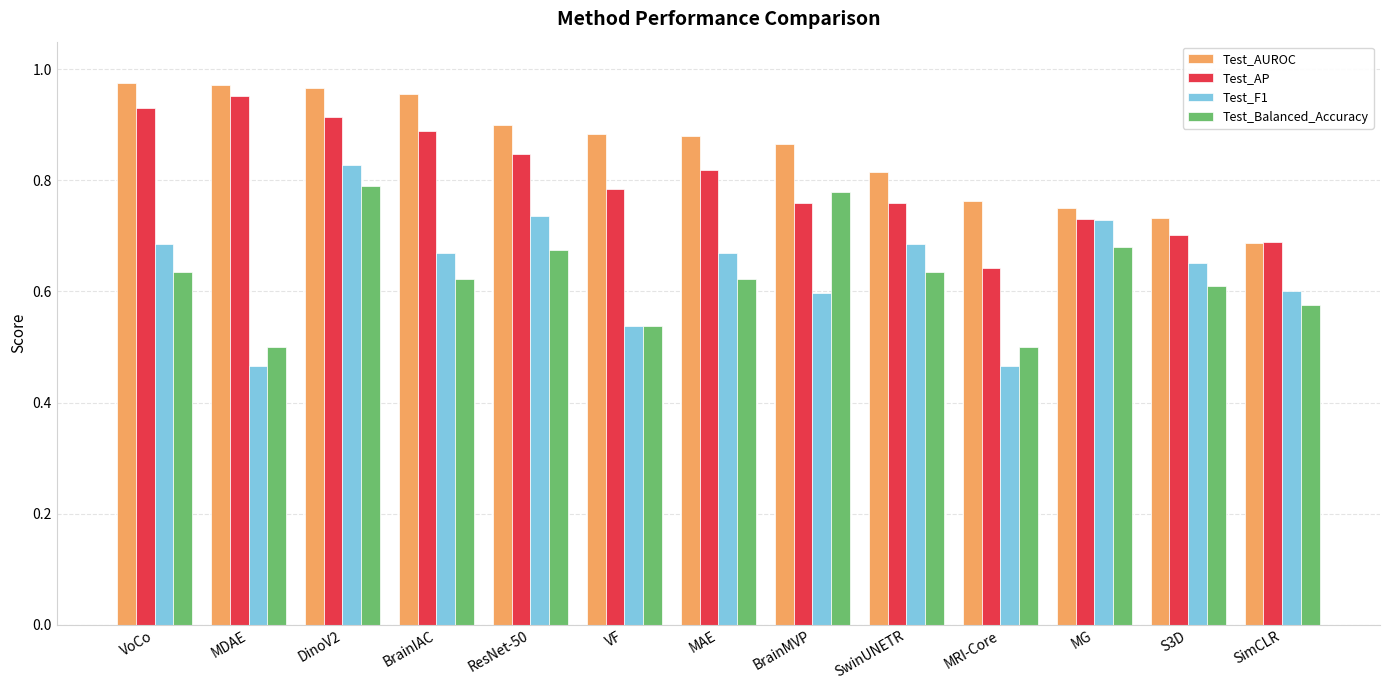

What is the total value across all series at VF?

2.7